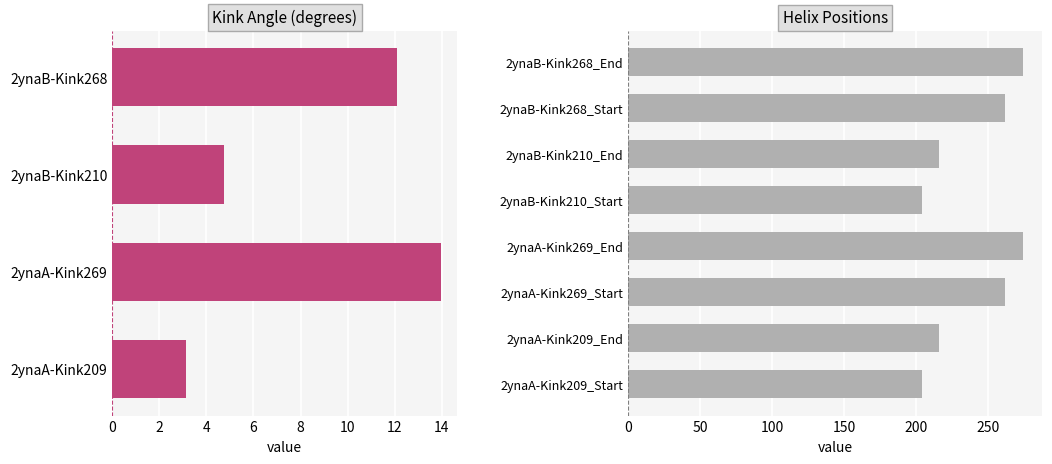

Is the value of Kink_Angle at 209 greater than the value of Helix_Start at 210?

No